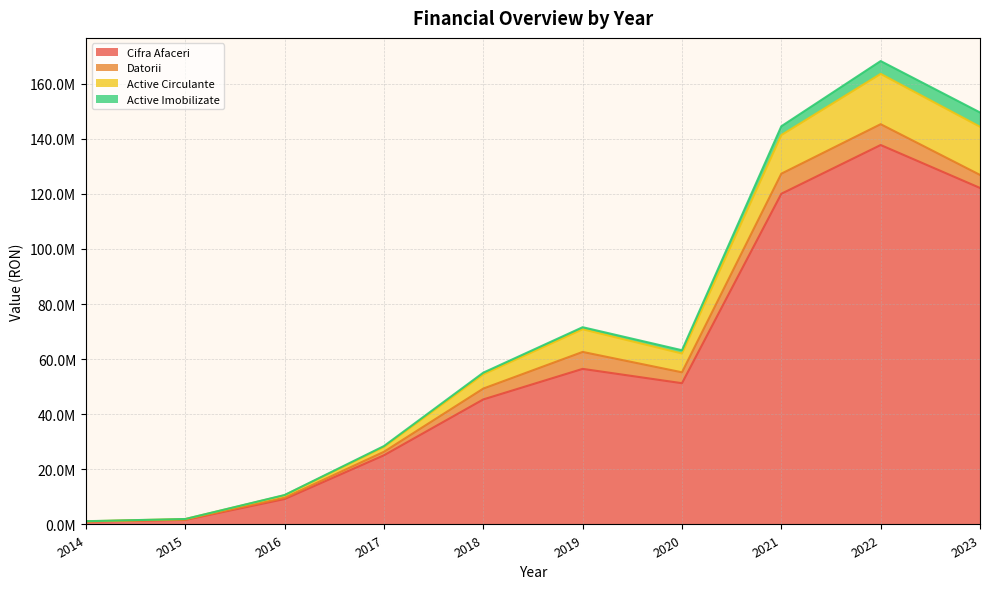

At which category does Active Circulante reach its first local peak?

2019